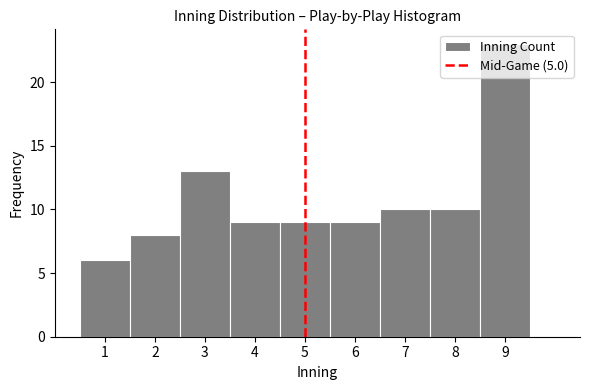

What is the height of the bar covering 7.5 to 8.5 on the x-axis? The values are not printed on the chart, so give them approximately, as read against the axis.

10